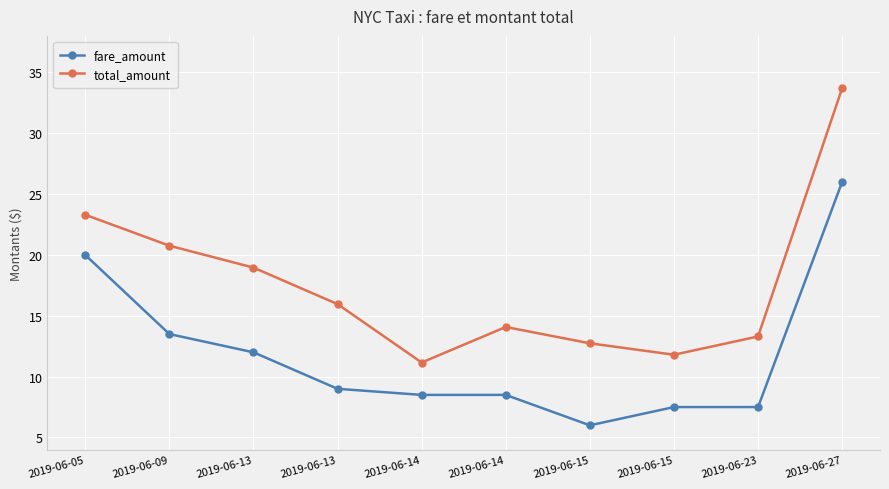

What is the difference between the maximum and minimum values in the fare_amount series?

20.0